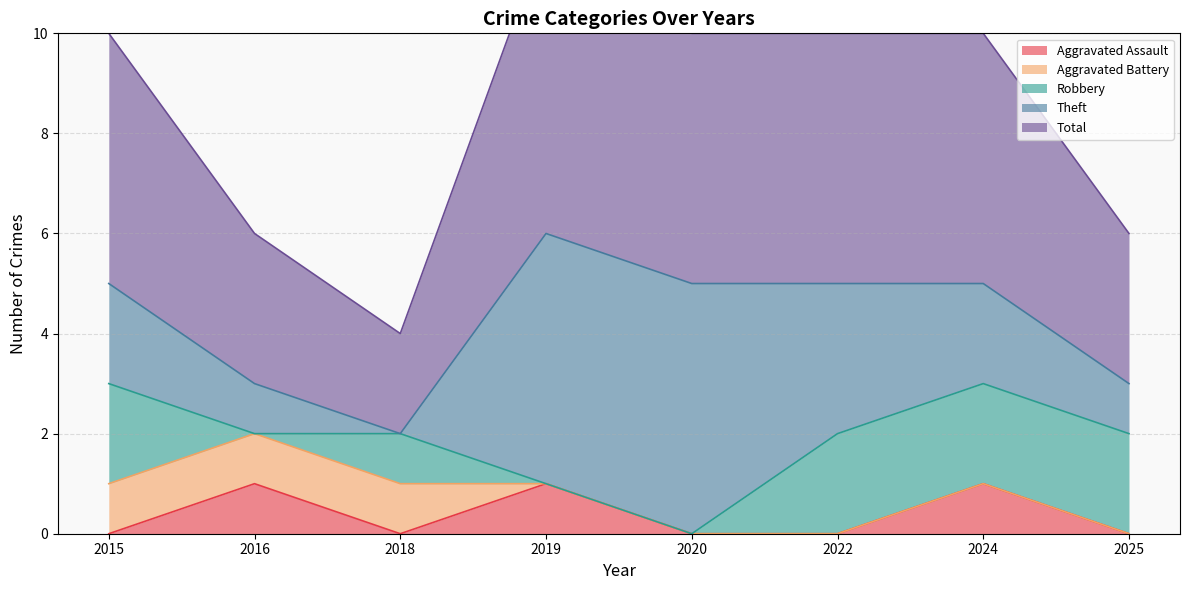

Reading left to right, transcribe all the data shown in this chart.

Aggravated Assault: 2015=0	2016=1	2018=0	2019=1	2020=0	2022=0	2024=1	2025=0
Aggravated Battery: 2015=1	2016=1	2018=1	2019=0	2020=0	2022=0	2024=0	2025=0
Robbery: 2015=2	2016=0	2018=1	2019=0	2020=0	2022=2	2024=2	2025=2
Theft: 2015=2	2016=1	2018=0	2019=5	2020=5	2022=3	2024=2	2025=1
Total: 2015=5	2016=3	2018=2	2019=6	2020=5	2022=5	2024=5	2025=3